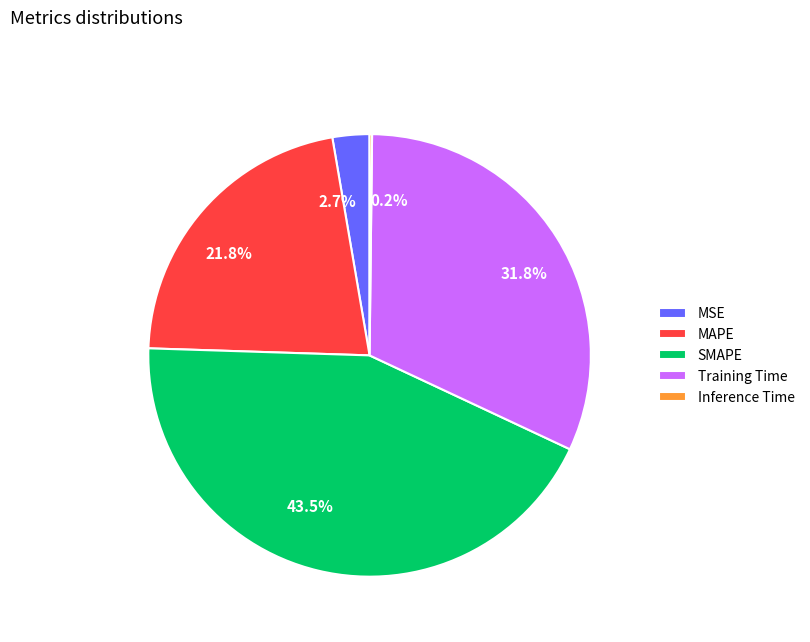

Is there any slice that represents more than half of the pie?

No